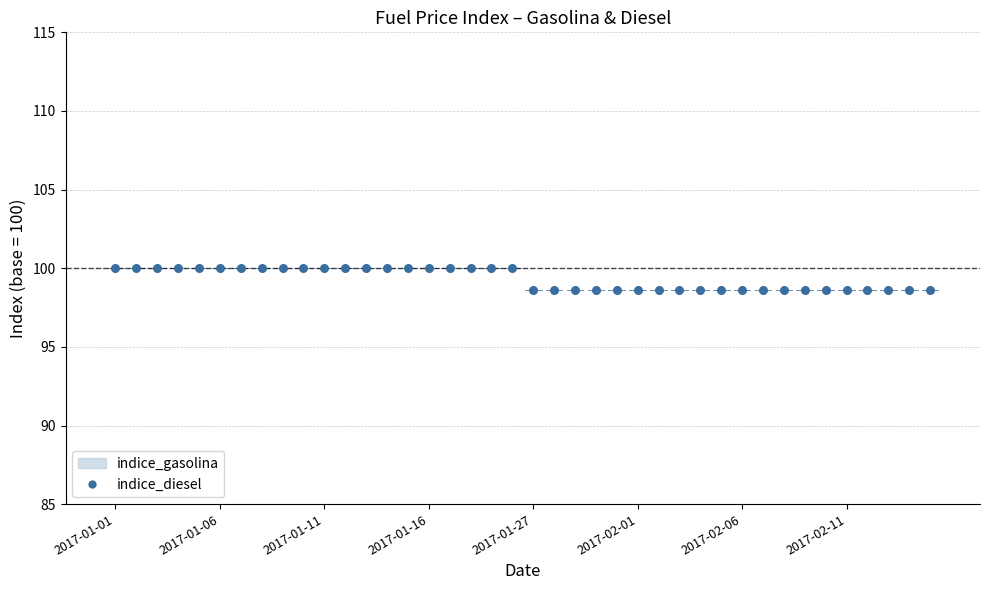

What is the range of Y values (max minus min)?

1.4